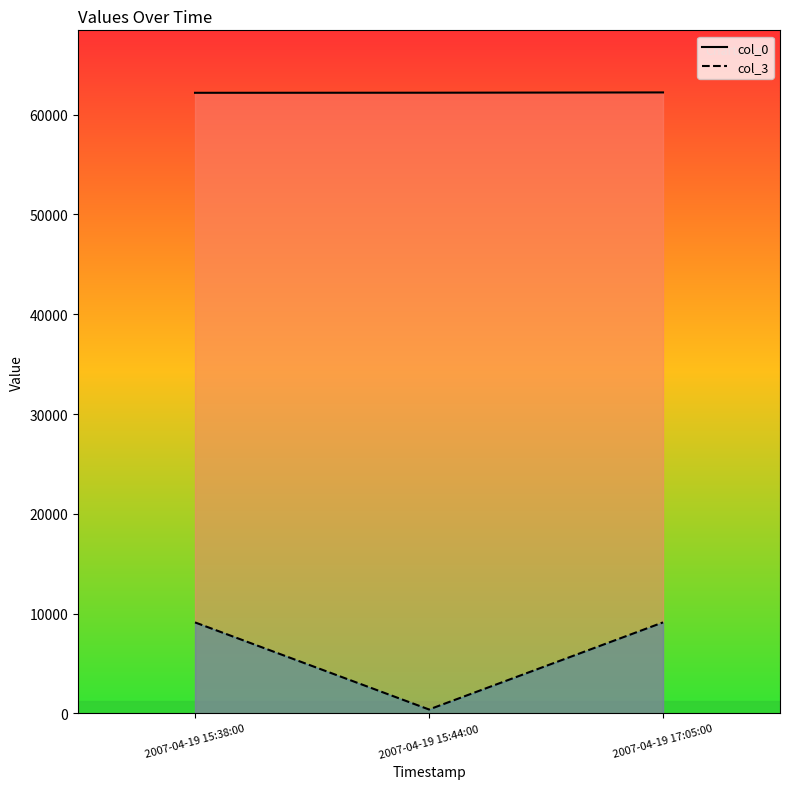

Between 2007-04-19 15:38:00 and 2007-04-19 15:44:00, which series saw the biggest shift?

col_3